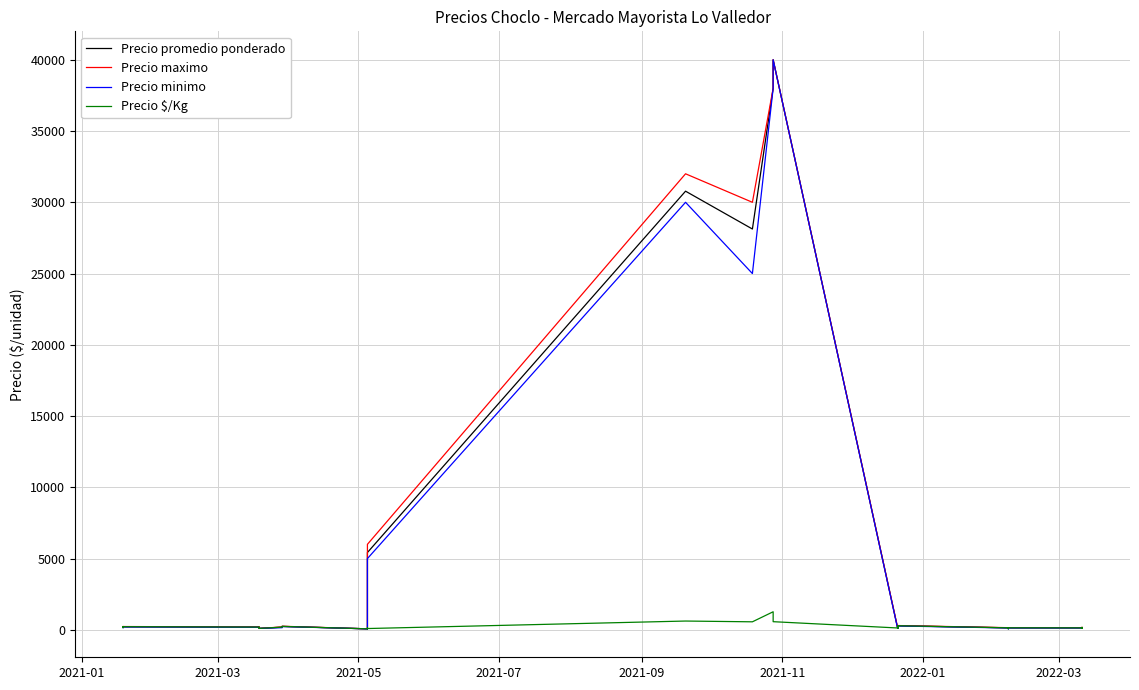

What is the difference between the maximum and second lowest values in the Precio promedio ponderado series?

39915